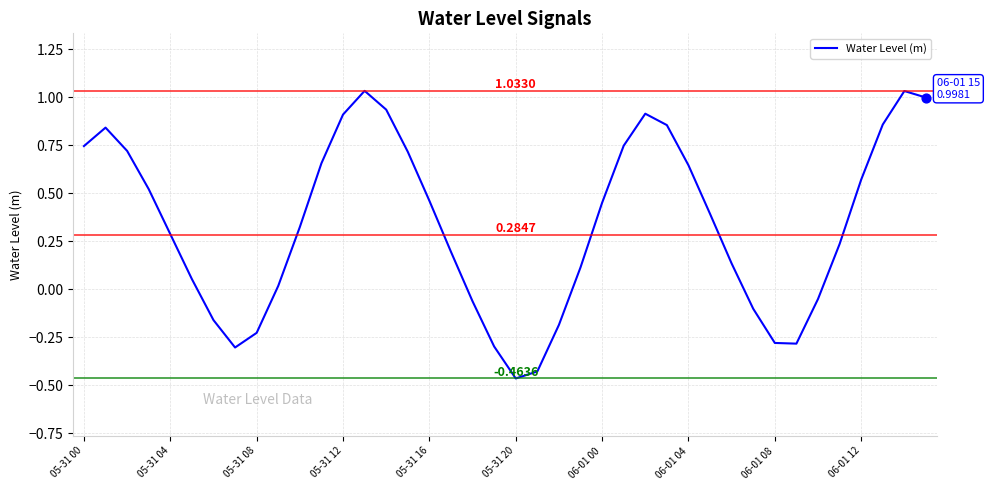

What is the difference between the maximum and minimum values?

1.5